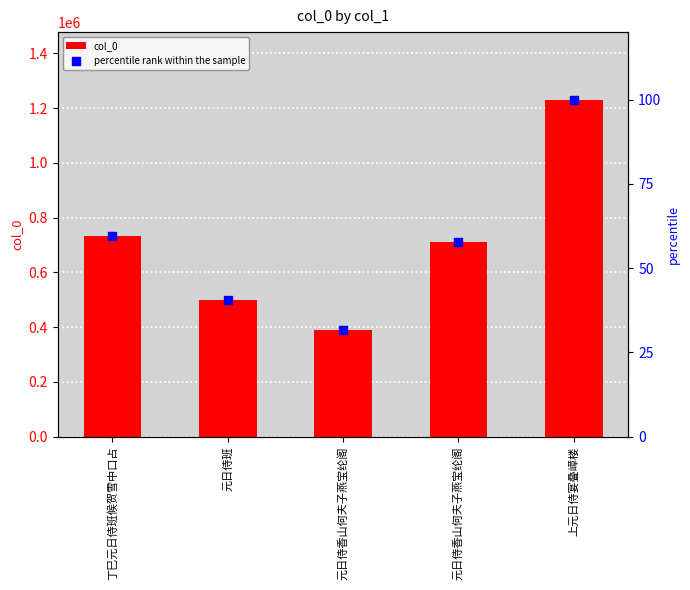

At which category is the sum across all series the highest?

上元日侍宴叠嶂楼